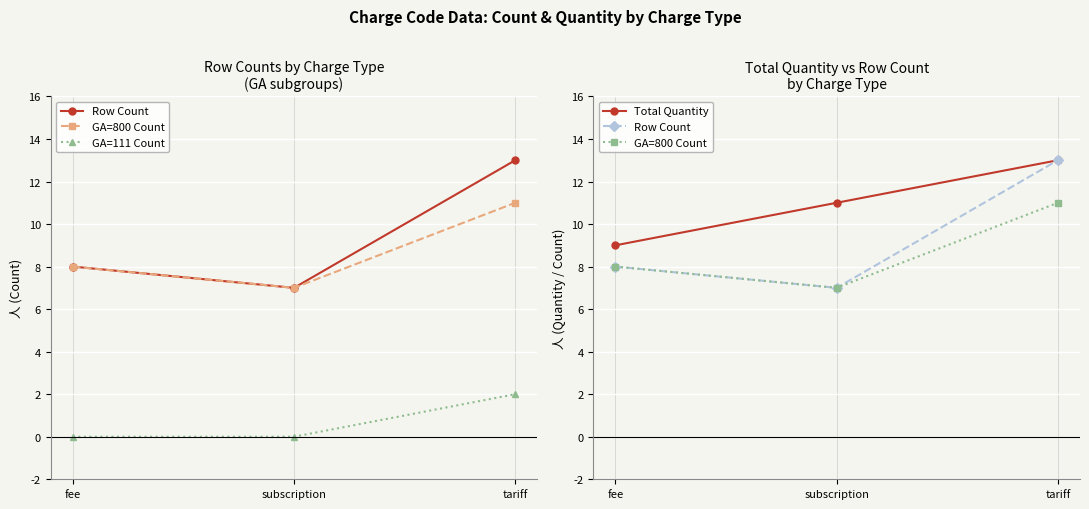

At how many categories does at least one series exceed 5?

3